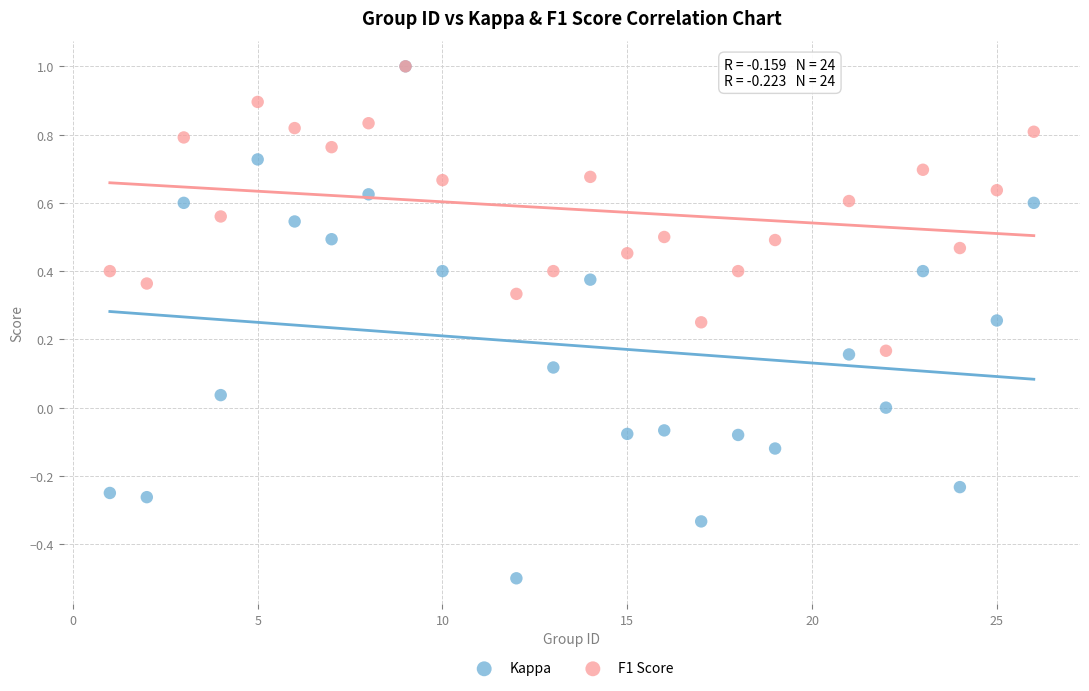

Which series has the largest Y range (max minus min)?

Kappa